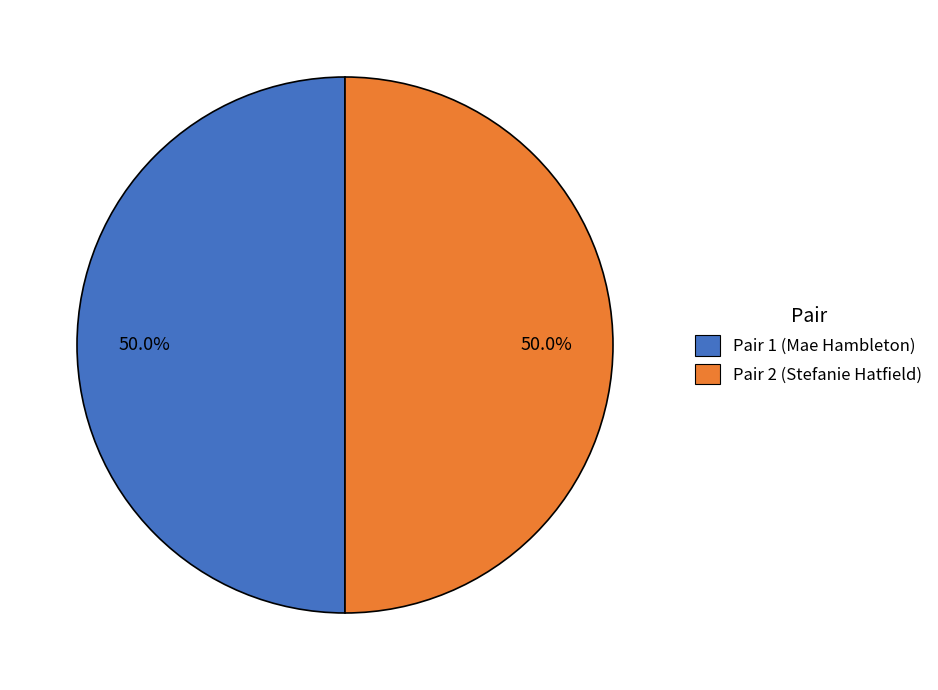

What is the total percentage of Pair 2 (Stefanie Hatfield) and Pair 1 (Mae Hambleton)?

100.0%